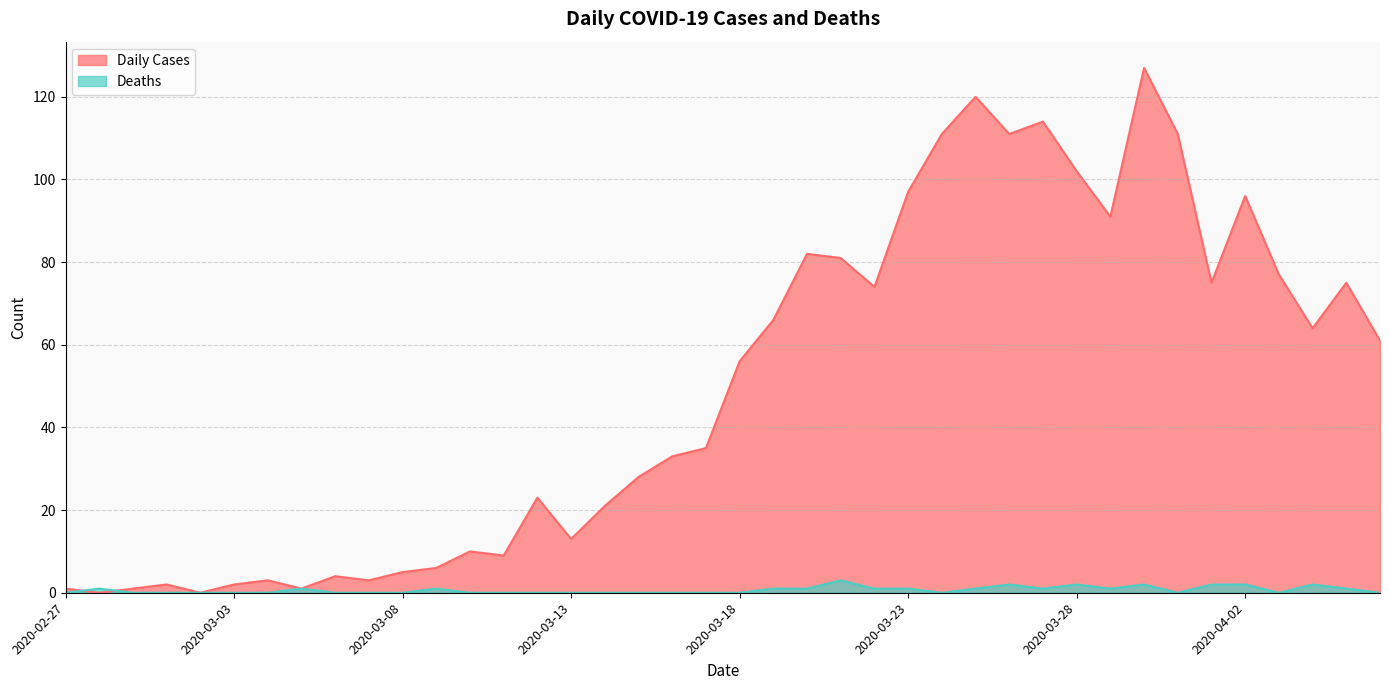

What position from the left is 2020-02-29?

3